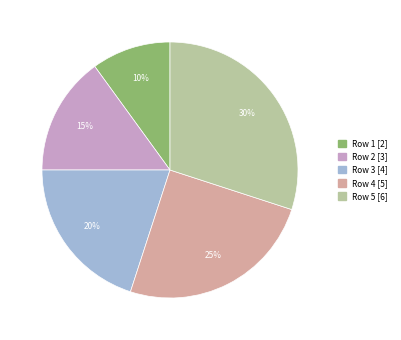

How many slices are in this pie chart?

5